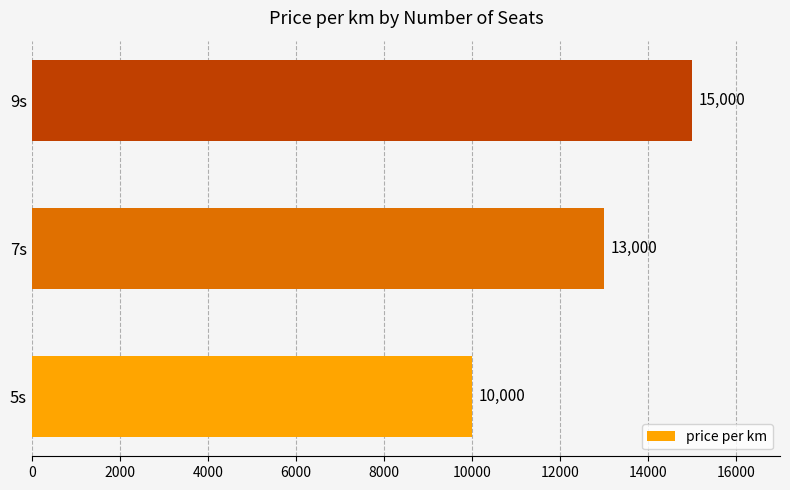

How many data points are less than 13000?

1